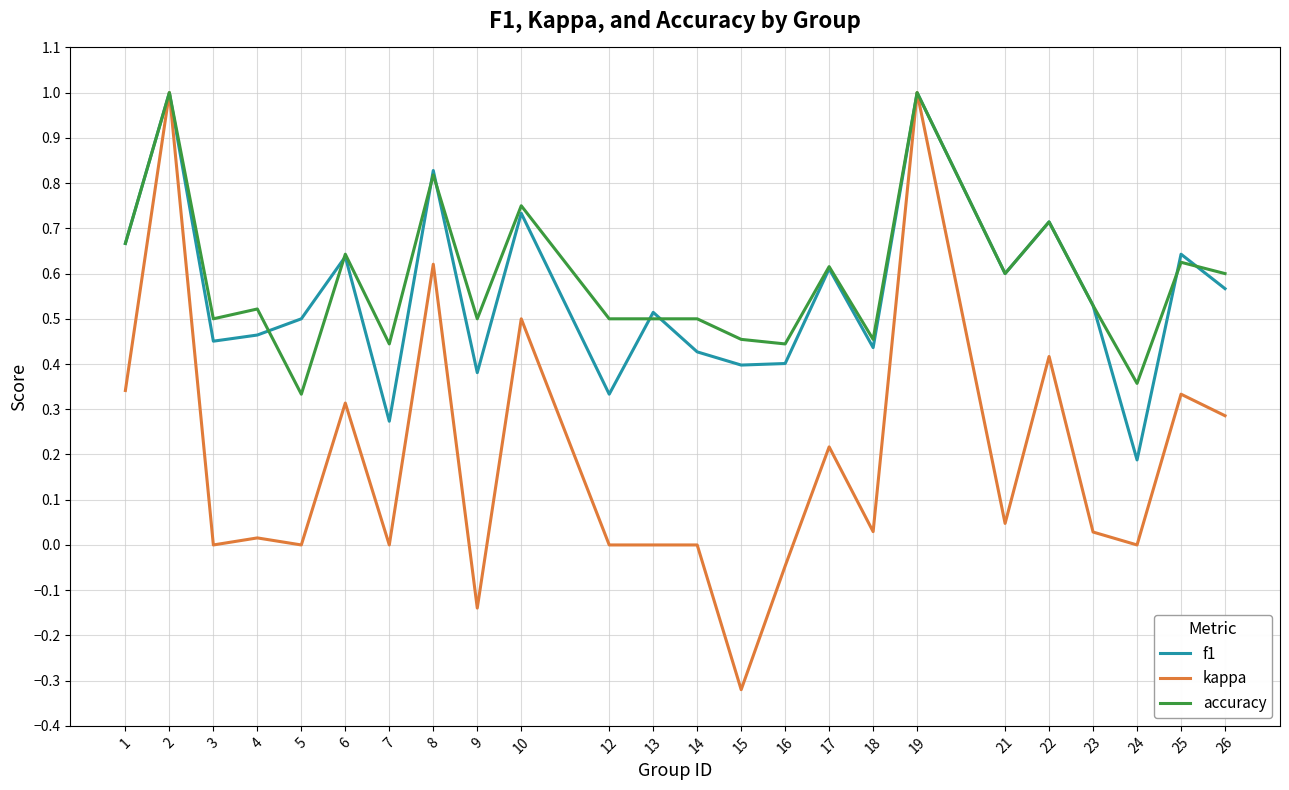

Count the number of data series in this chart.

3